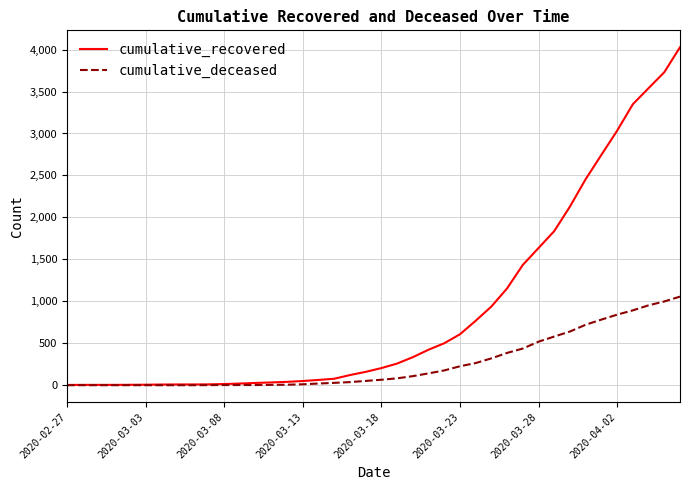

Rank the series by their maximum value, from highest to lowest.

cumulative_recovered, cumulative_deceased